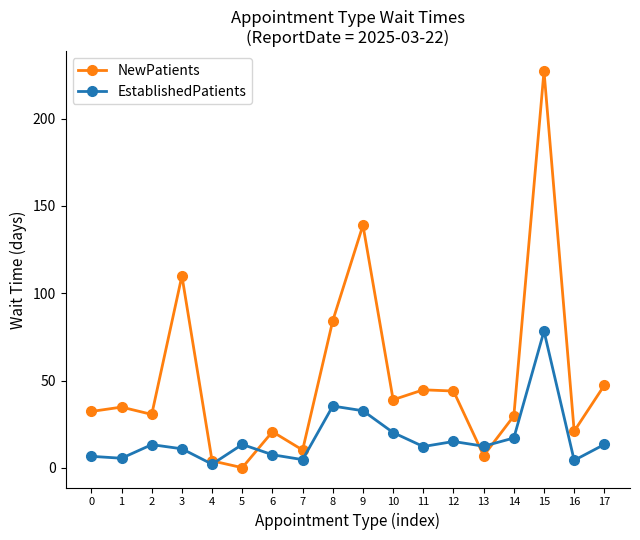

What is the value of the NewPatients point at the 8th from the left?

10.2